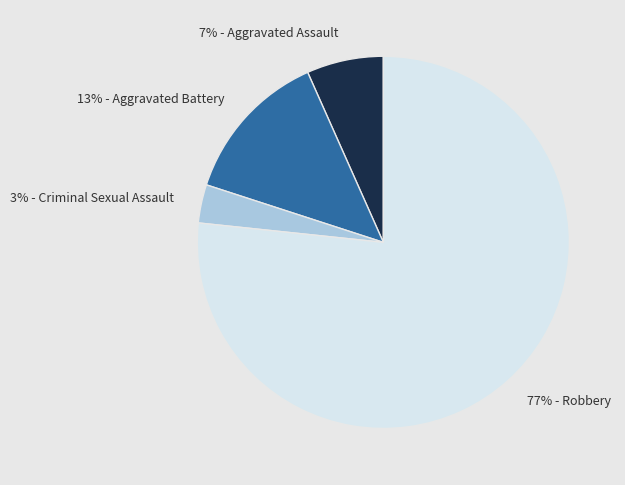

What percentage is the 7% - Aggravated Assault slice, to the nearest percent?

7%